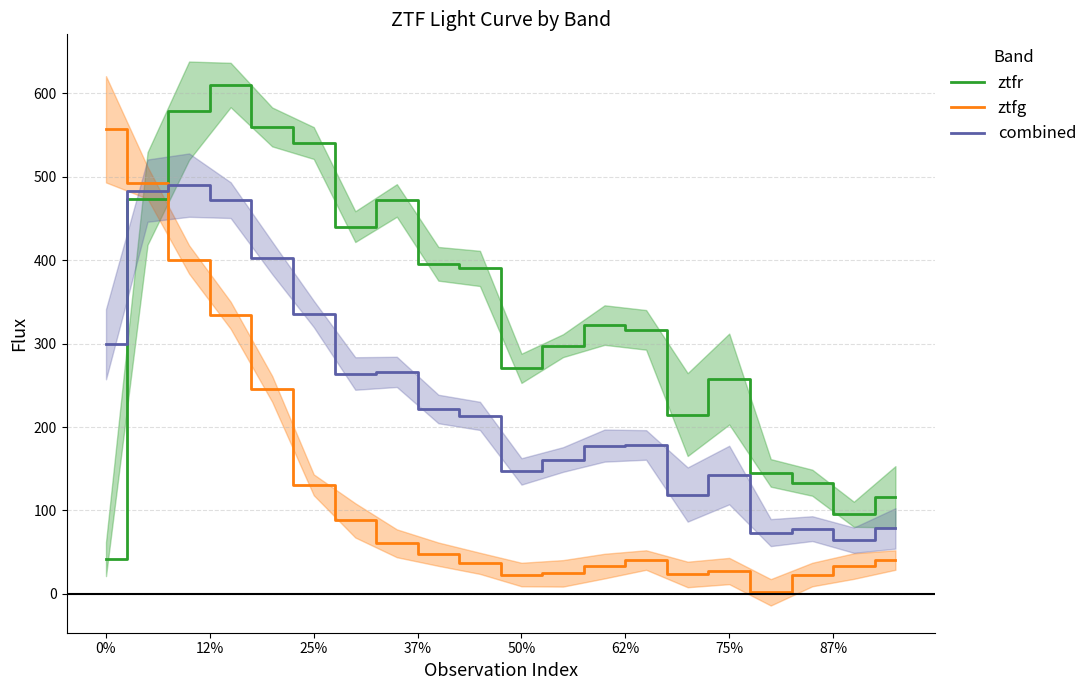

How many times do ztfr and ztfg cross each other?

1